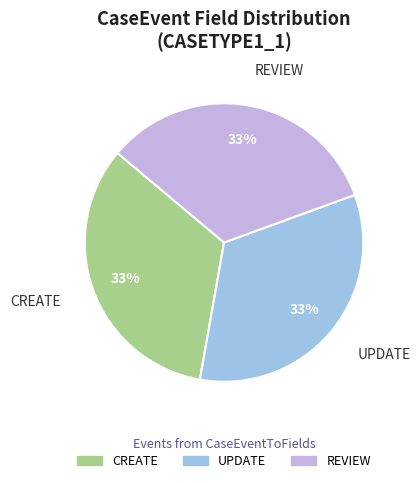

Does any single category account for the majority?

No